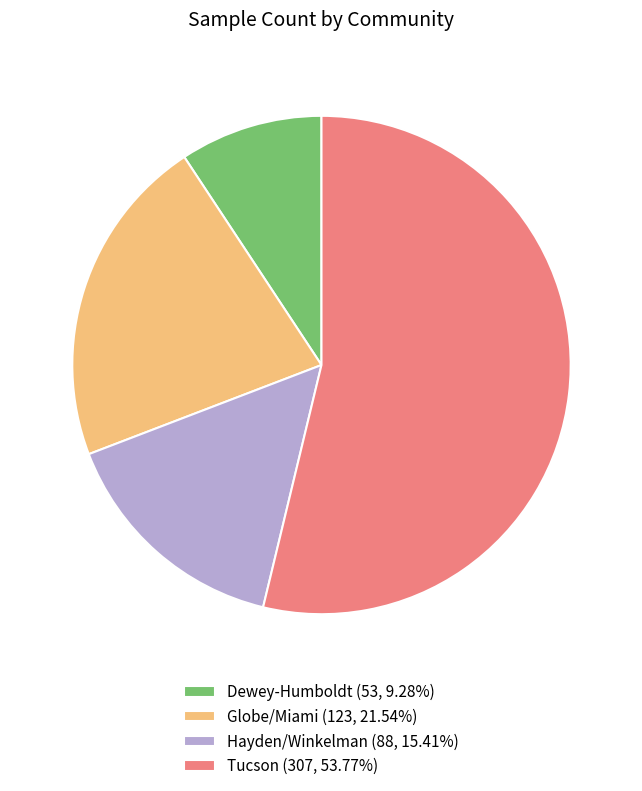

Which slice represents more than half of the pie?

Tucson